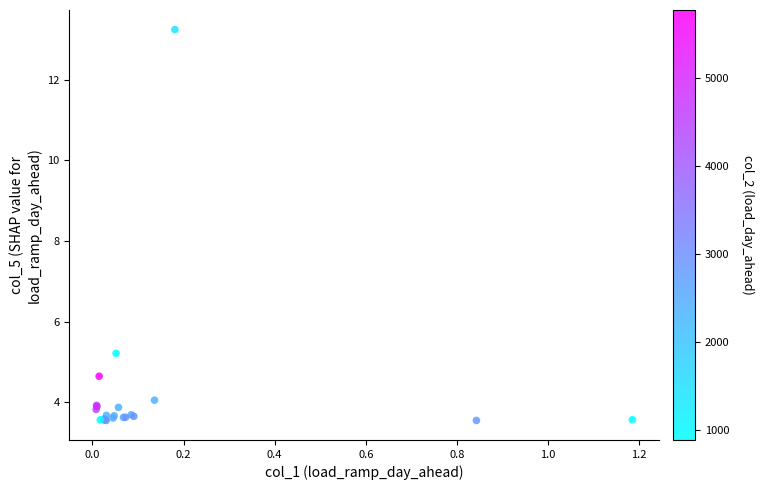

What Y value in the scatter plot is closest to 8?

5.2